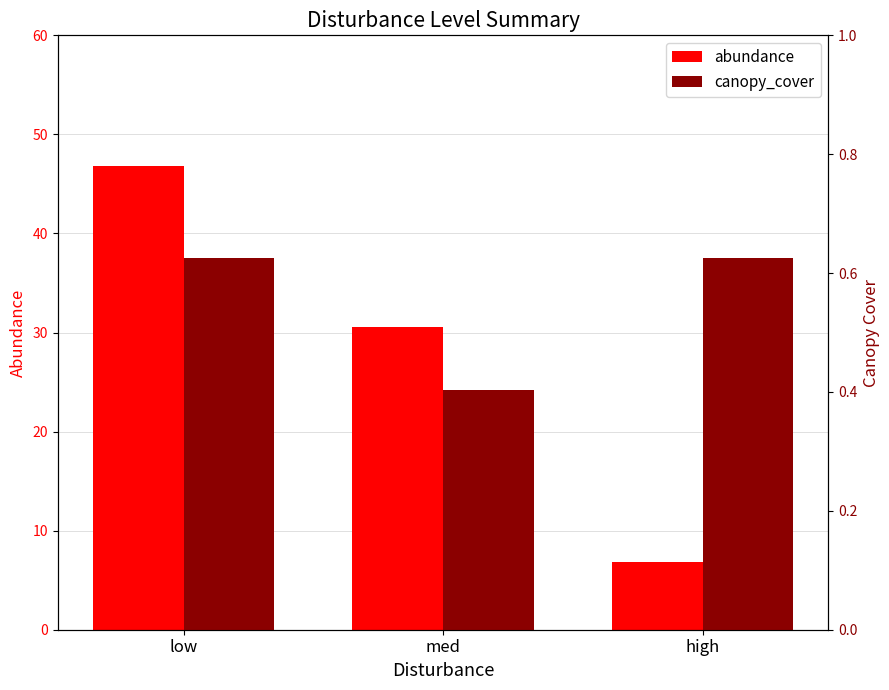

How many canopy_cover values are between 0 and 1?

3